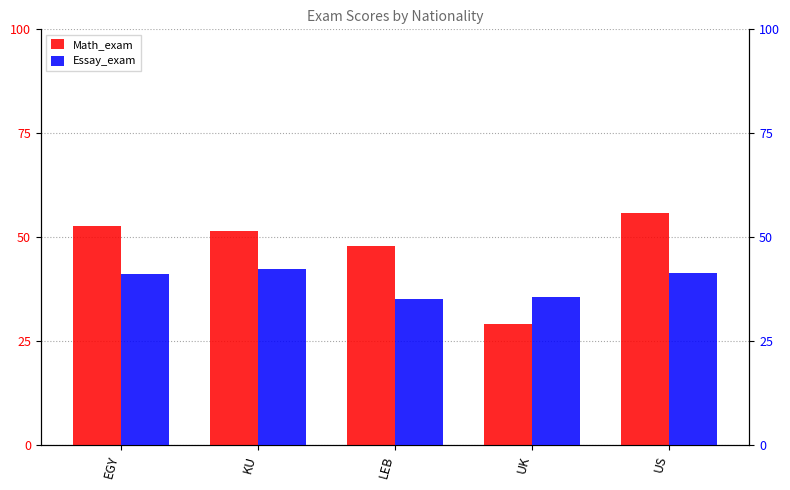

What value does the Math_exam series have at US?

55.7